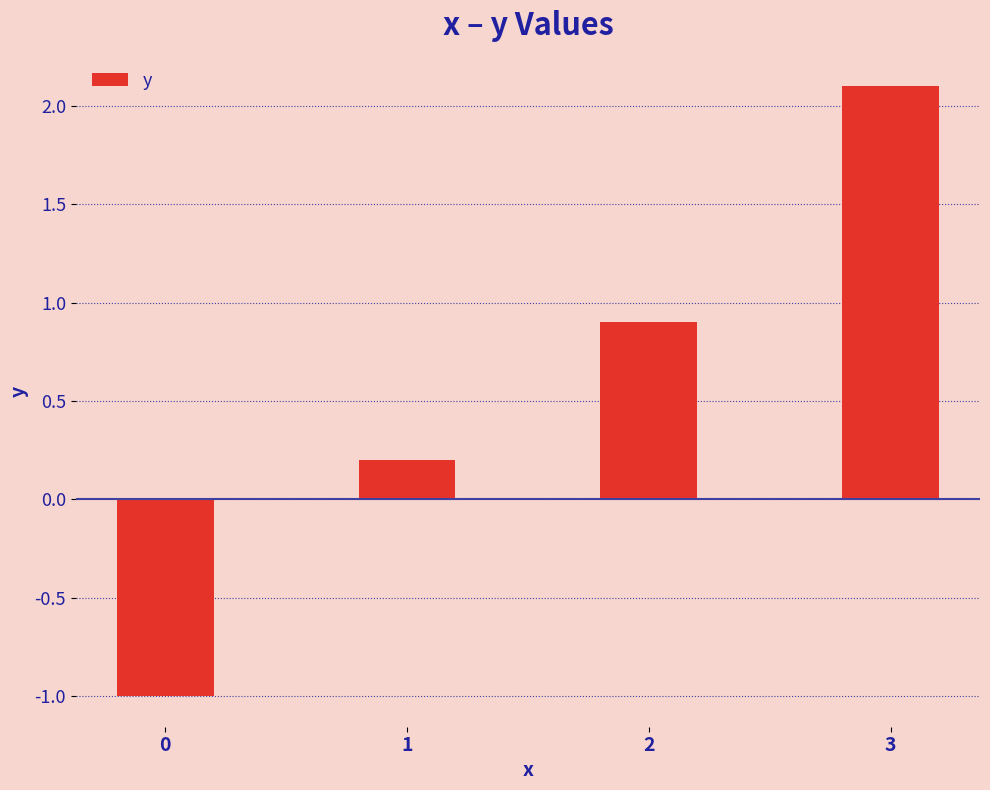

Does the chart contain stacked bars?

No